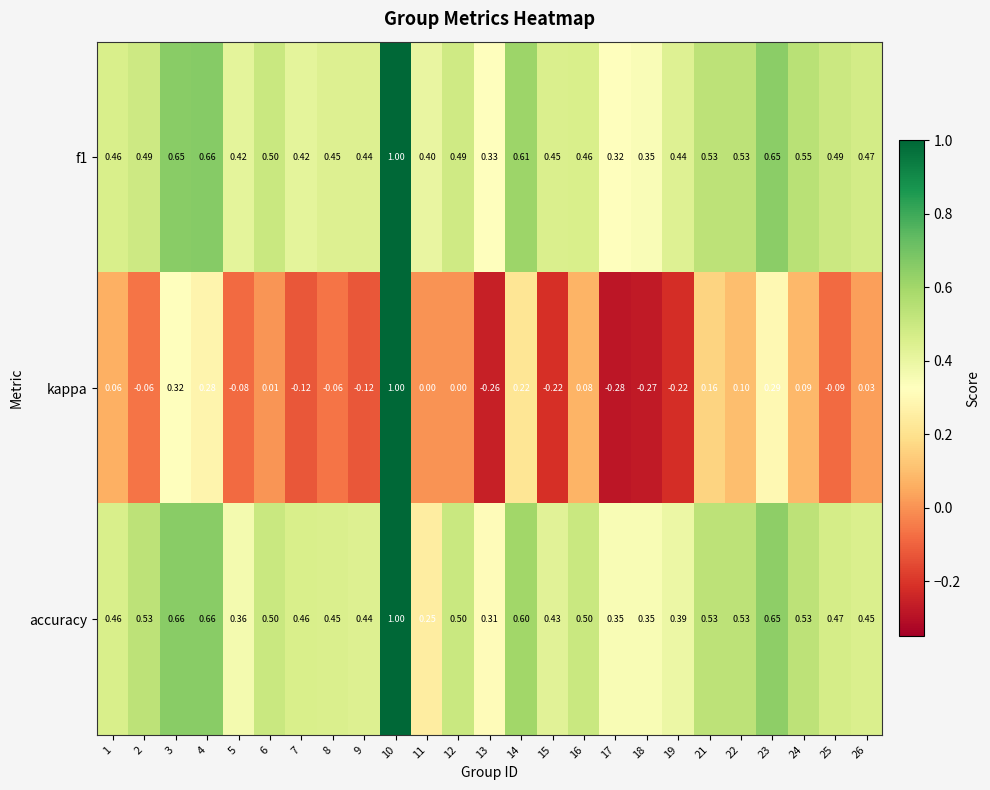

Between 3 and 7, which series saw the biggest shift?

kappa